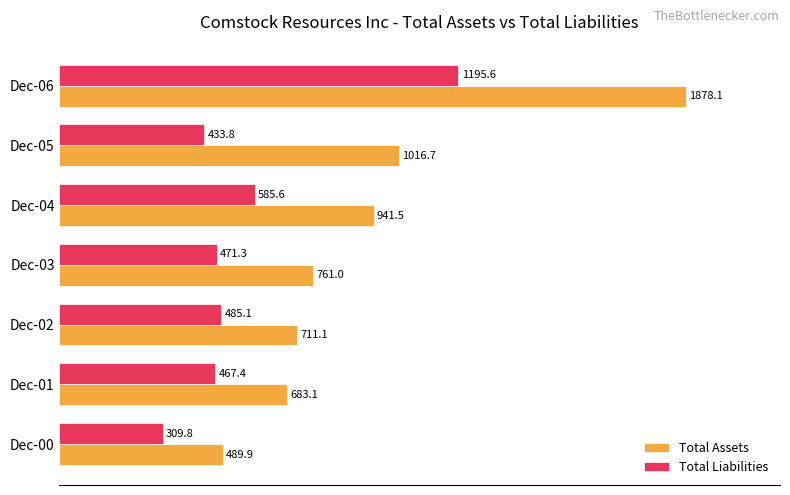

List the series in order of their peak value, highest first.

Total Assets, Total Liabilities